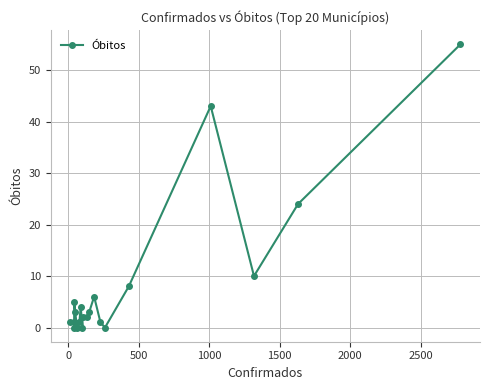

Count the number of categories in the chart.

20